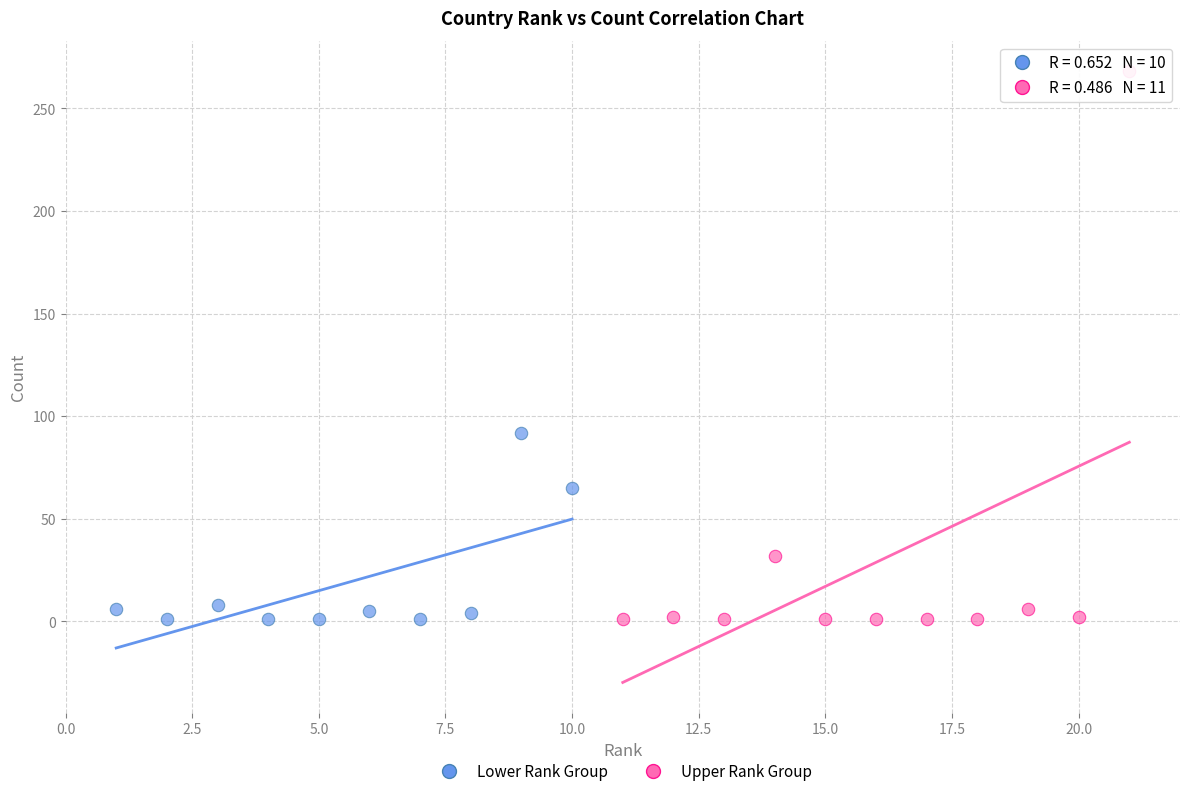

Which series contains the highest Y value?

Upper Rank Group